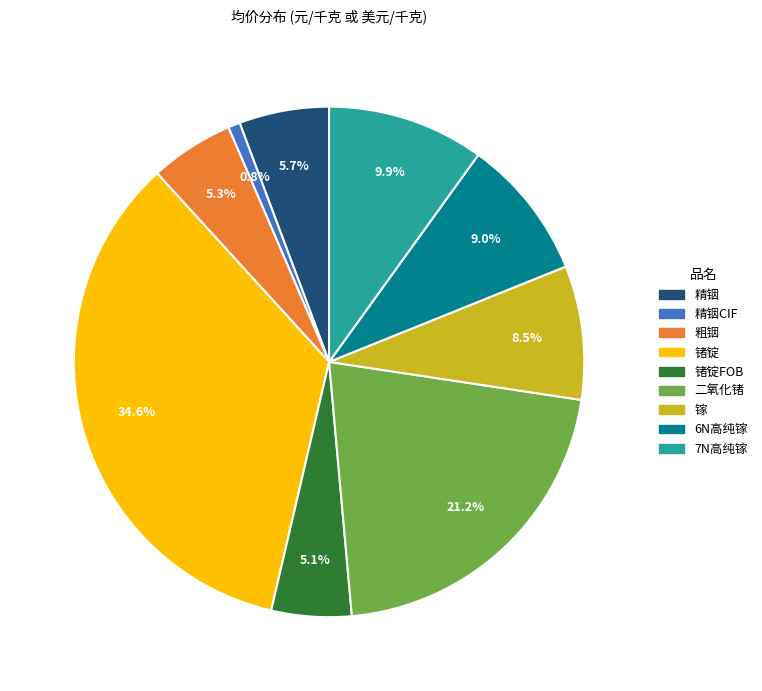

Does 二氧化锗 account for over 50% of the chart?

No